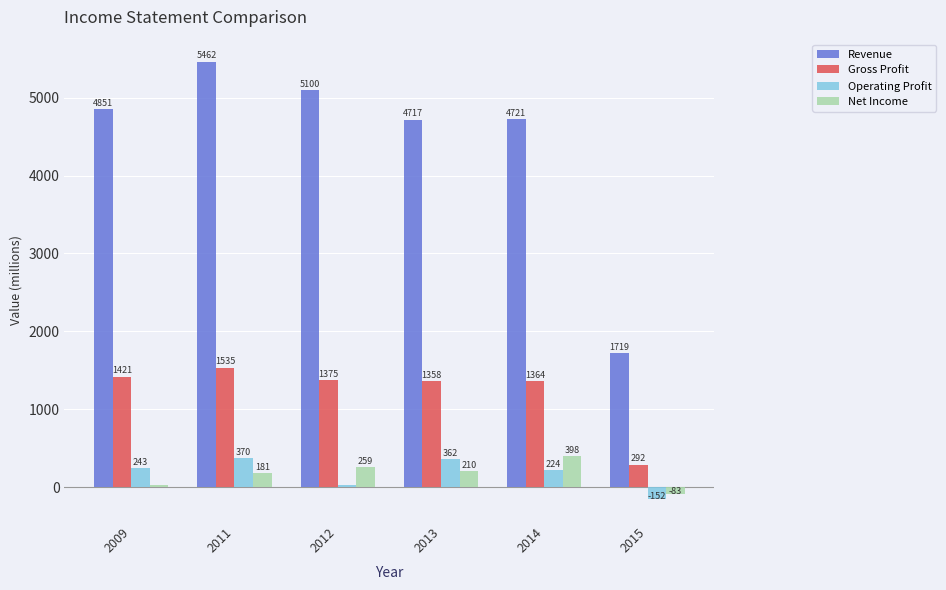

List the labels in order of Net Income value, largest first.

2014, 2012, 2013, 2011, 2009, 2015